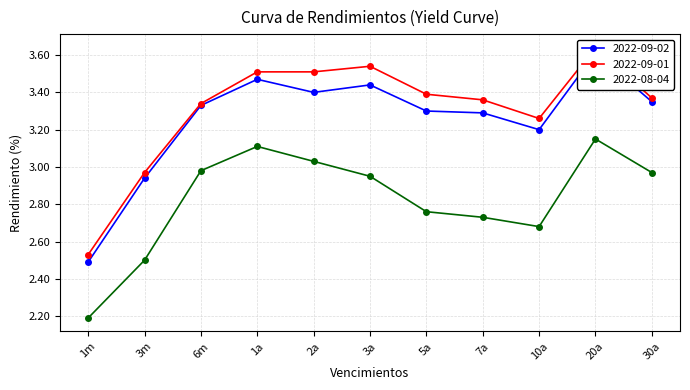

What are all the series names shown in the legend?

2022-09-02, 2022-09-01, 2022-08-04